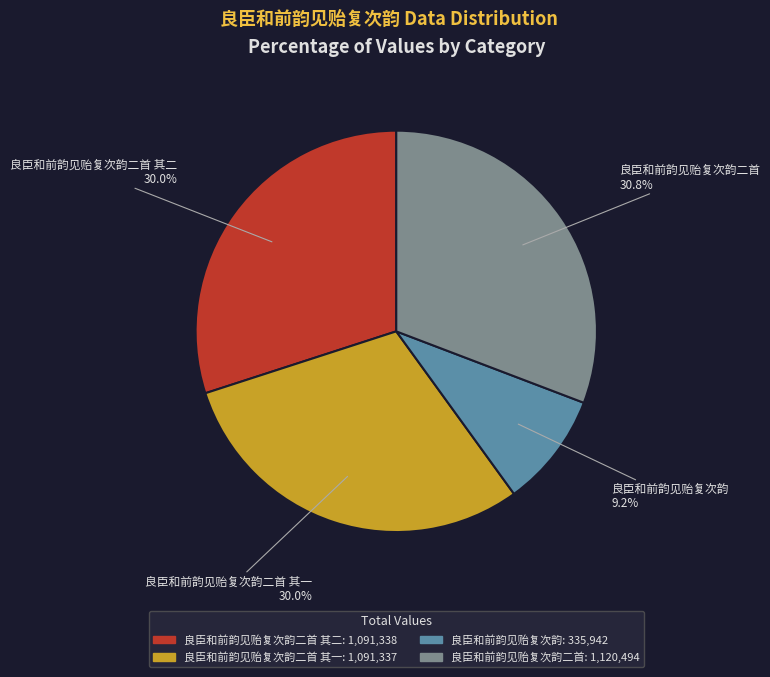

Is there any slice that represents more than half of the pie?

No